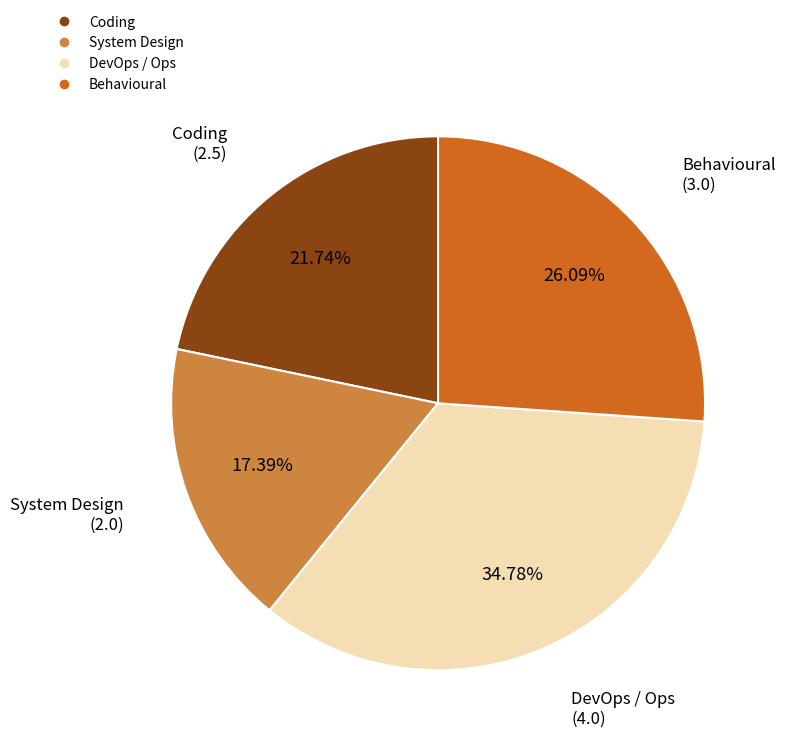

To the nearest percent, what is the average slice percentage?

25%